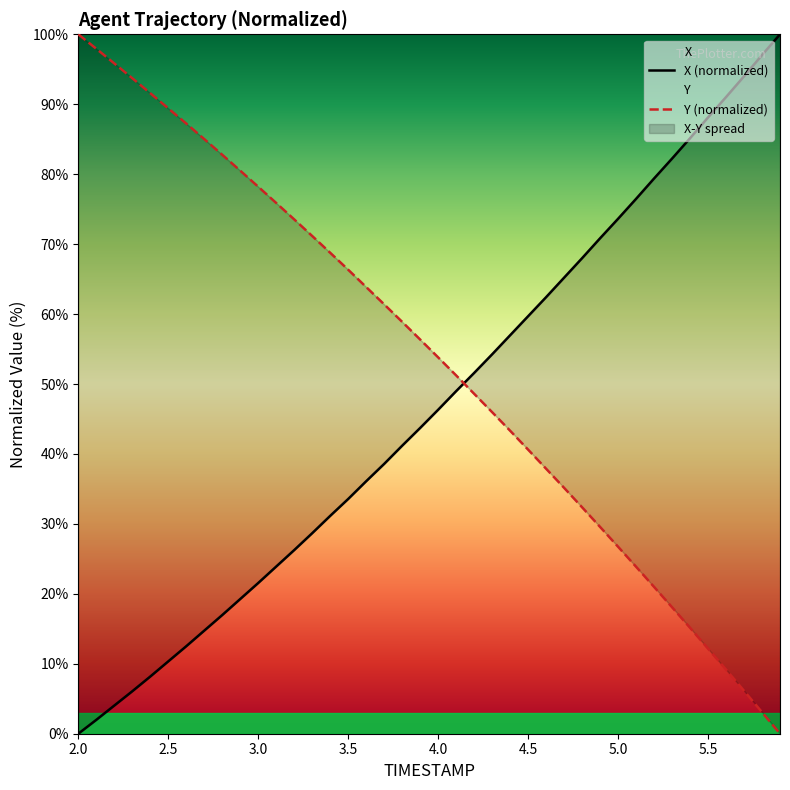

How many intersections are there between X and Y?

1